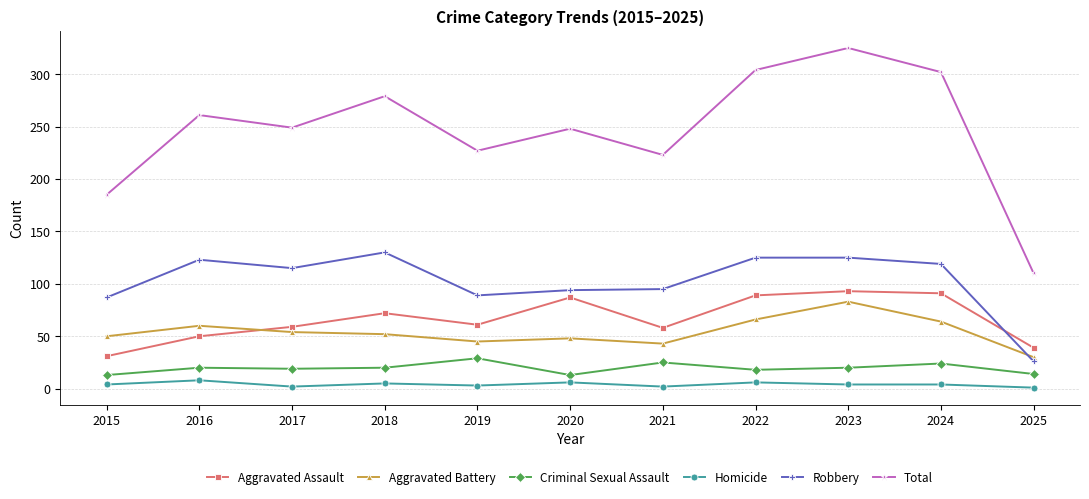

Which series has the widest spread of values?

Total